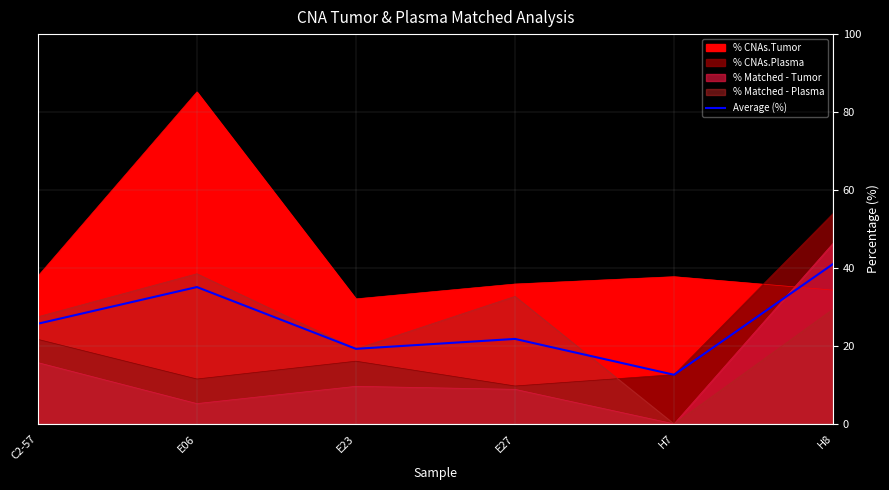

How many interior local valleys (lower than both neighbors) does the data have?

2